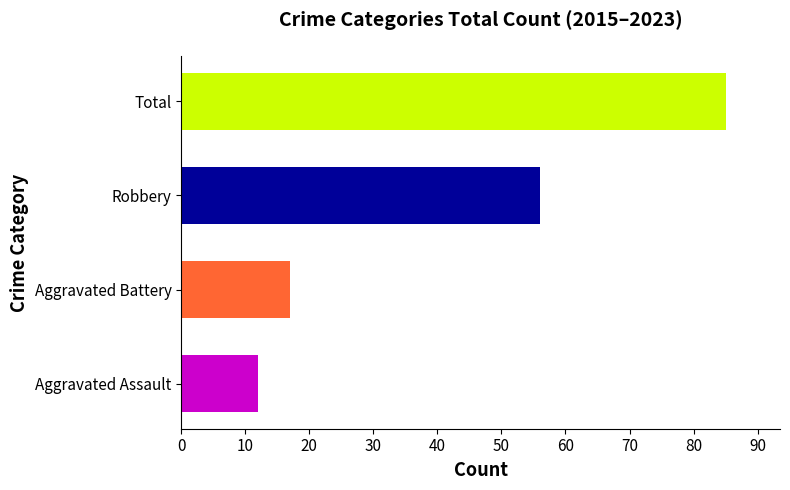

Is the value of Aggravated Battery at 2019 greater than the value of Total at 2020?

No